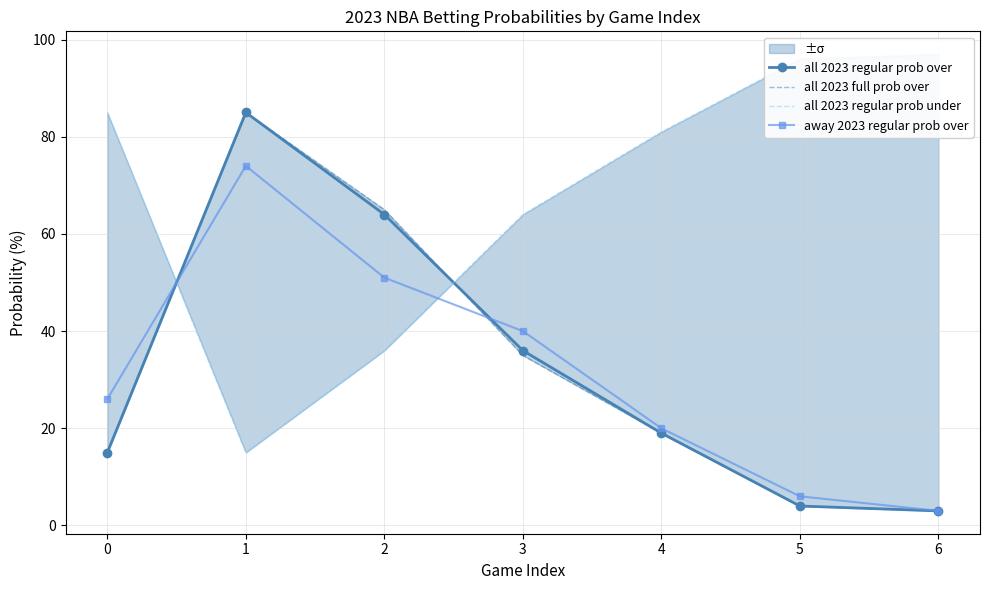

Between which two adjacent categories do away 2023 regular prob over and all 2023 regular prob under first intersect?

0 and 1